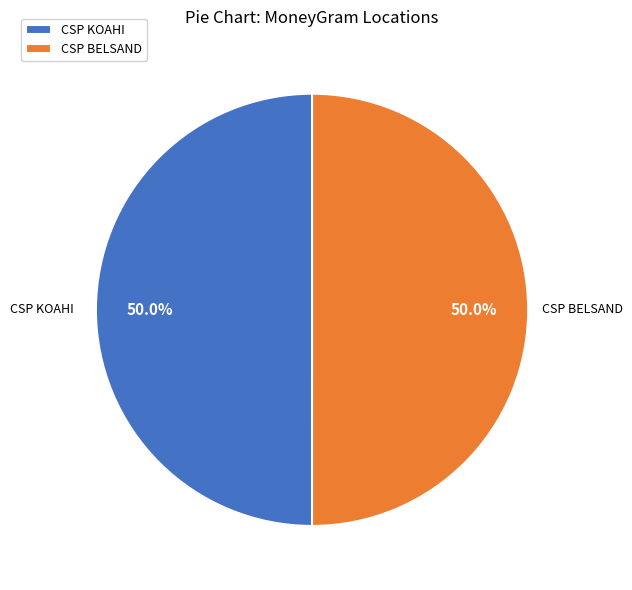

The CSP KOAHI slice represents 58% of the pie. True or false?

False